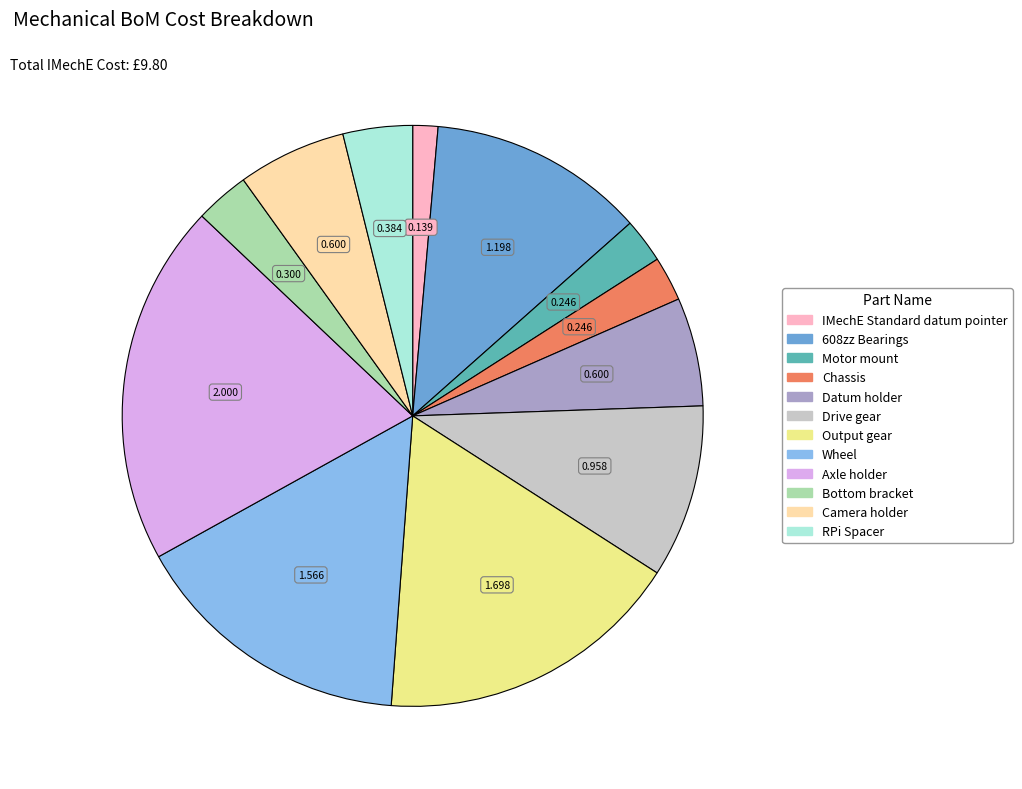

How many segments does this pie chart have?

12